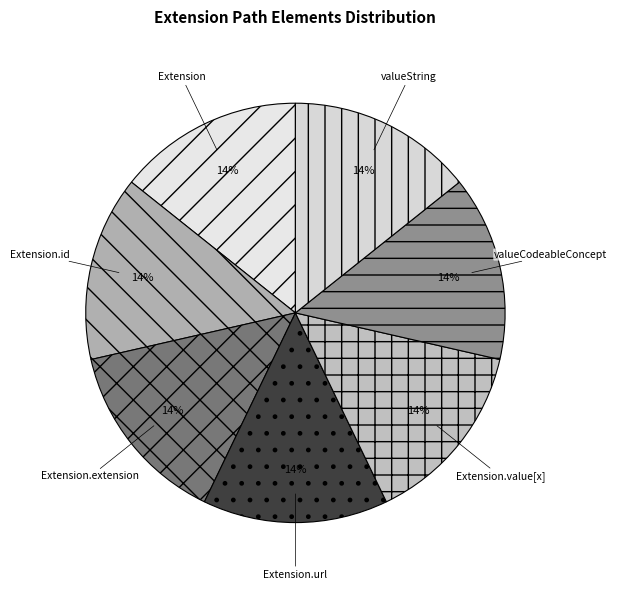

Approximately how many times larger is the value at Extension.url compared to Extension.value[x]?

1.0